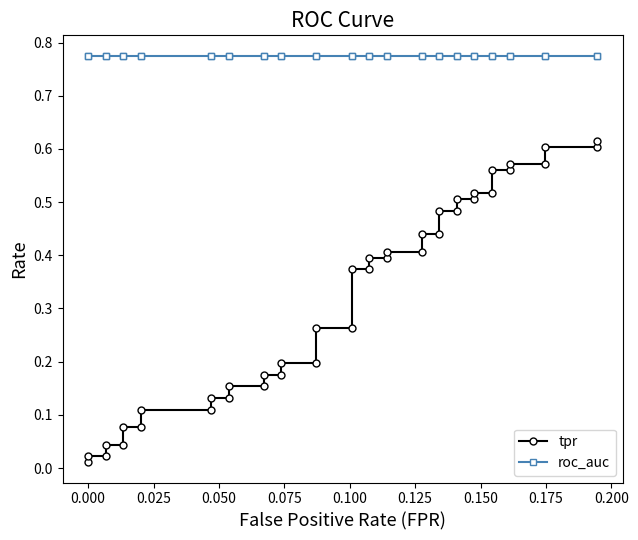

How many series are shown in this chart?

2